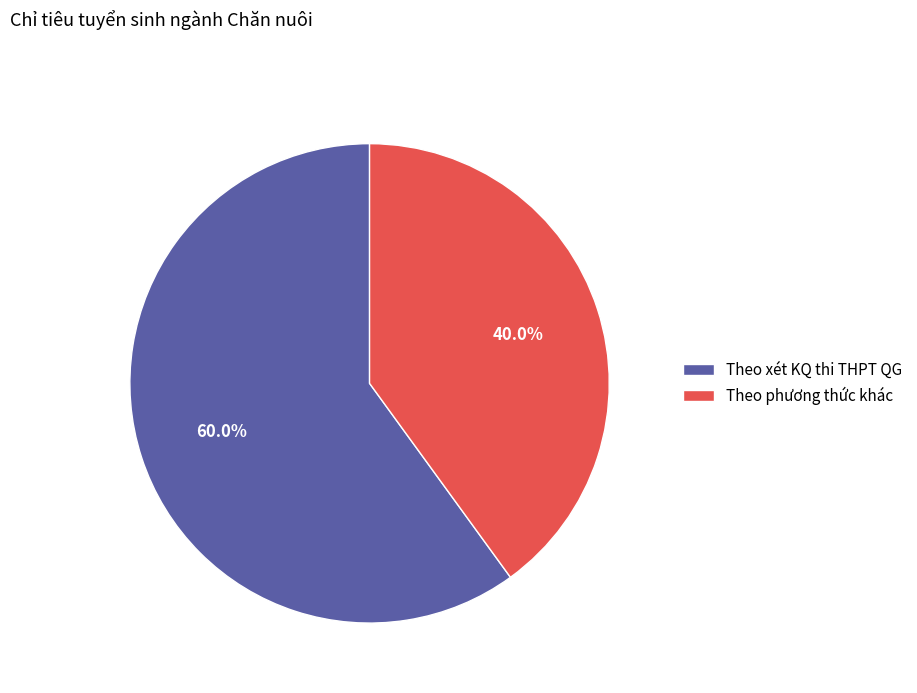

Which slice represents more than half of the pie?

Theo xét KQ thi THPT QG